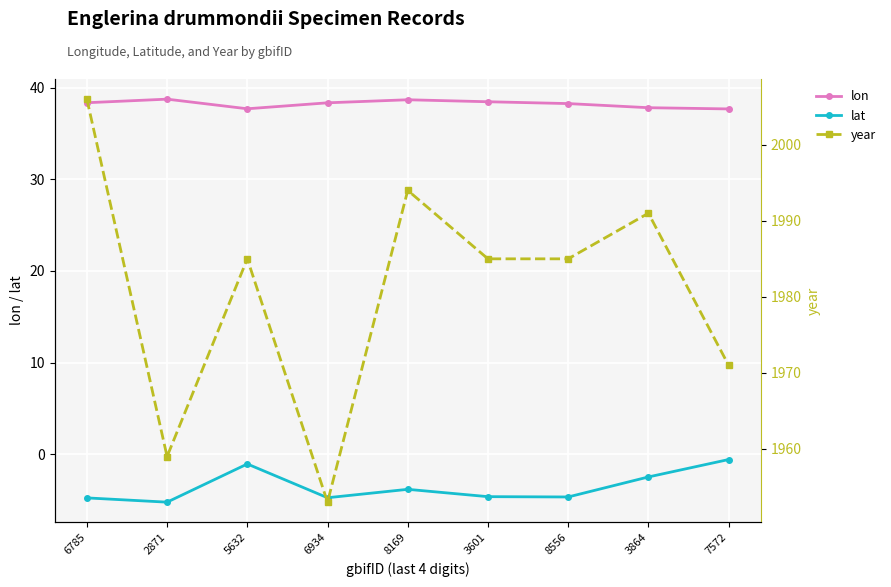

How many data points in lon are above 38?

6